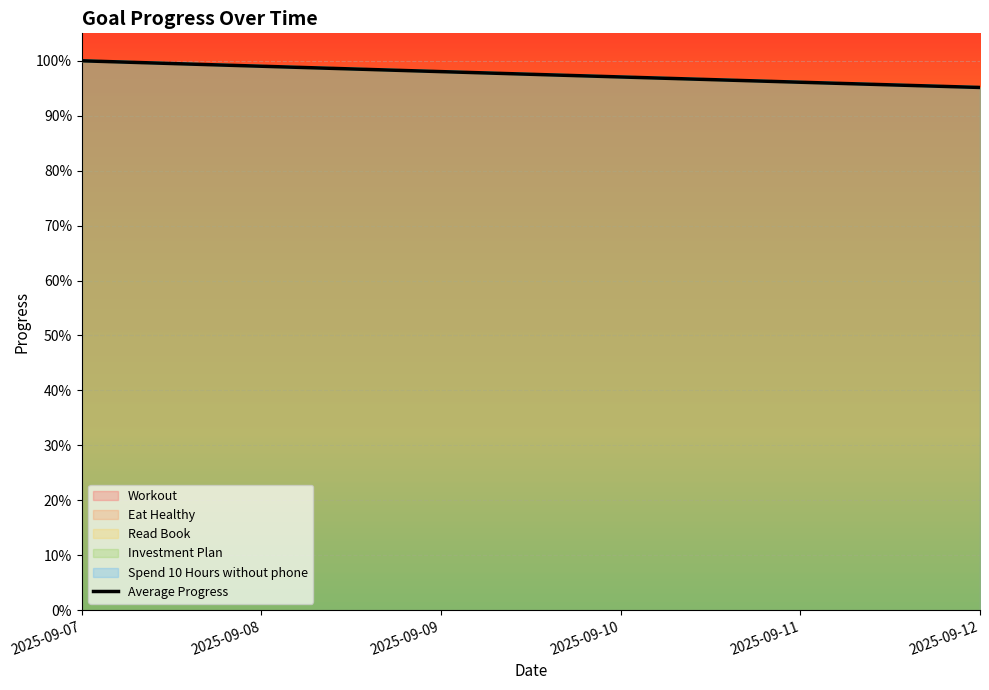

True or false: the data has more than 0 interior local peaks.

False